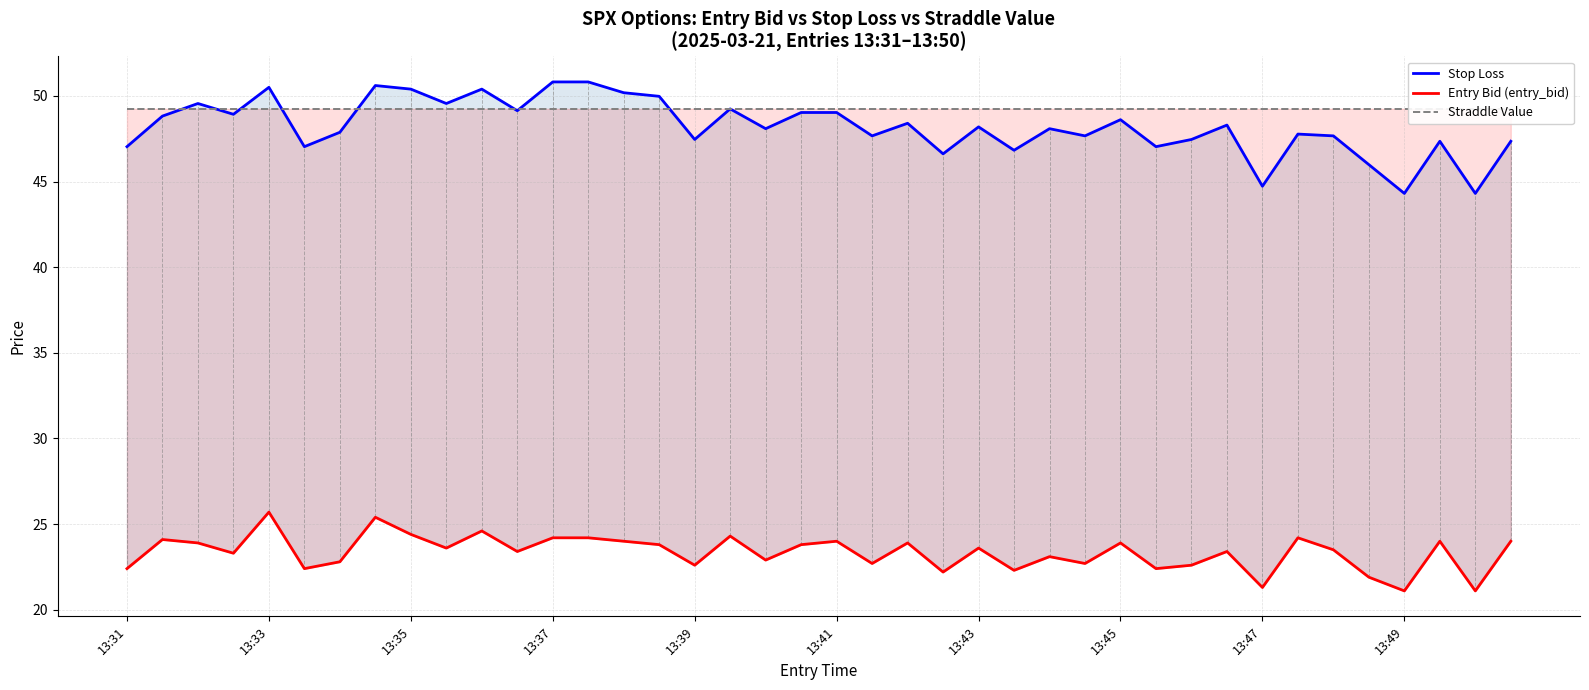

True or false: Entry Bid (entry_bid) has more than 0 points higher than both neighbors.

True